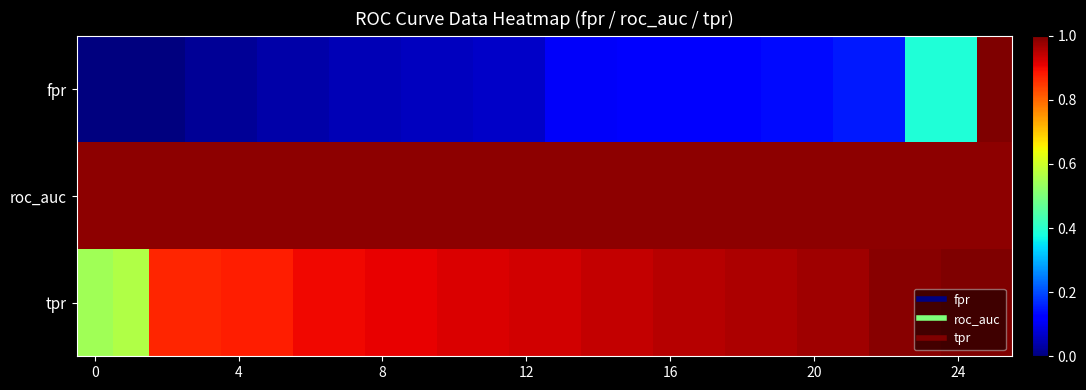

List the series in order of their peak value, highest first.

fpr, tpr, roc_auc